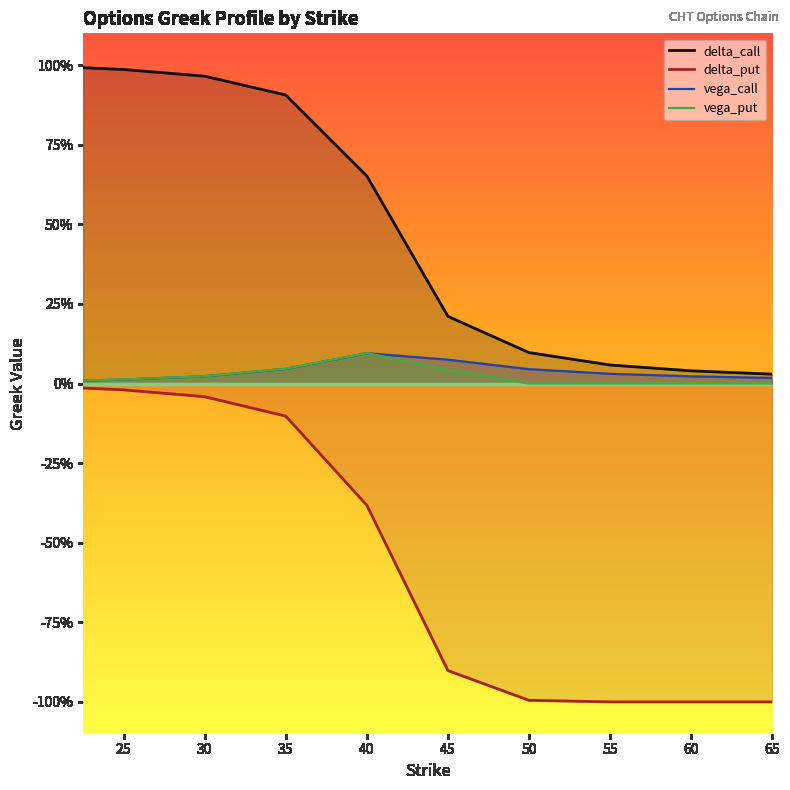

What is the value of the delta_call point at the 3rd from the left?

1.0